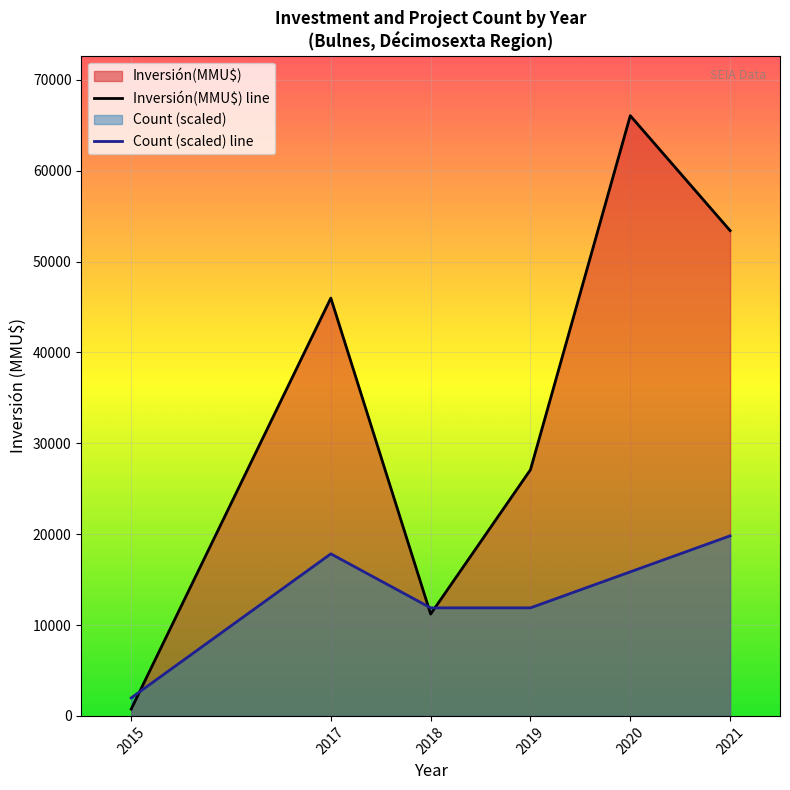

The Inversión(MMU$) line series shows 358.1 at 2015. True or false?

False